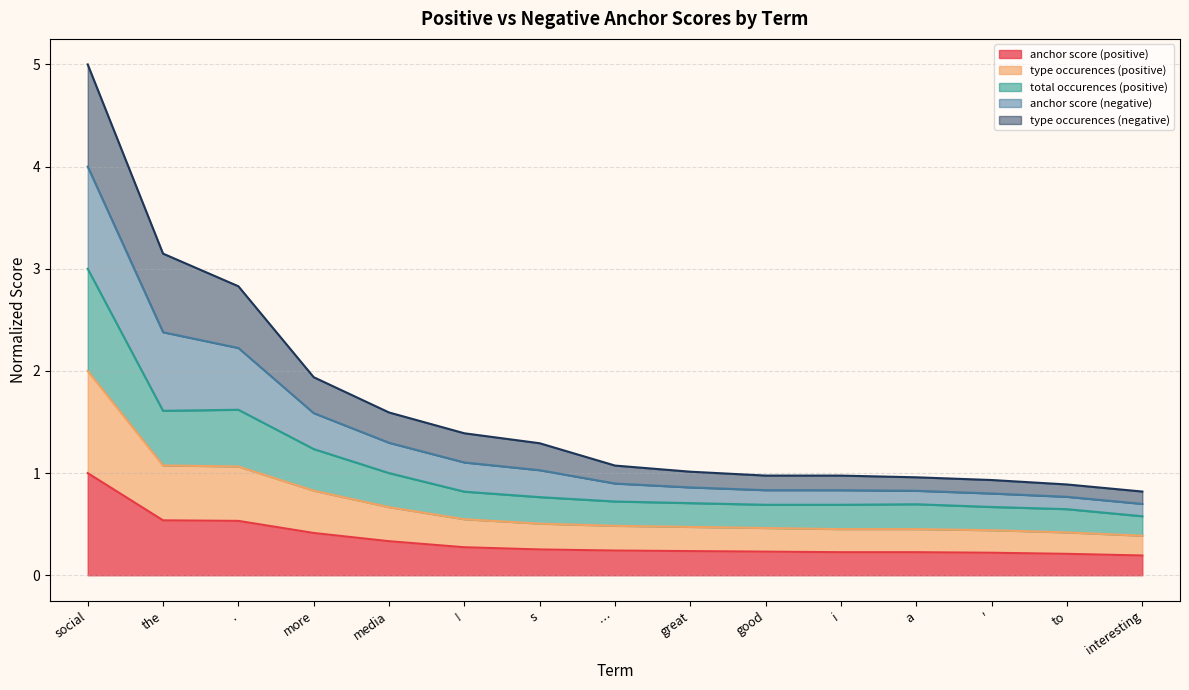

Is it true that anchor score (positive) equals 0.2 at interesting?

True